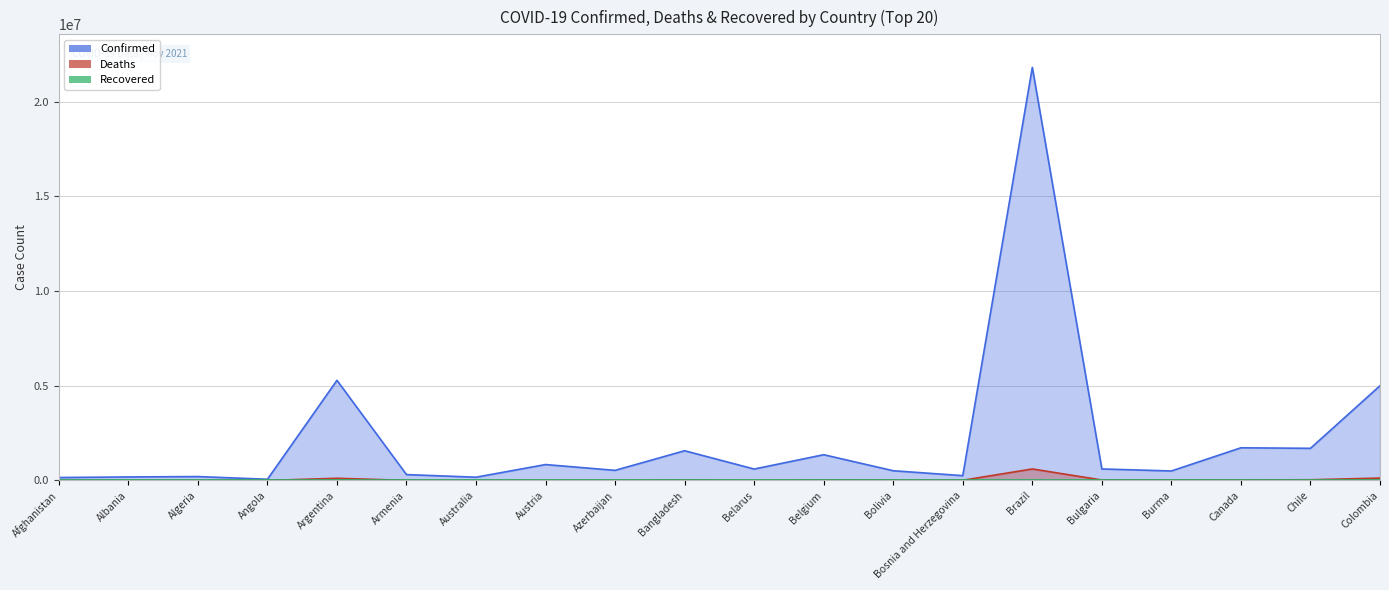

Which series has the widest spread of values?

Confirmed